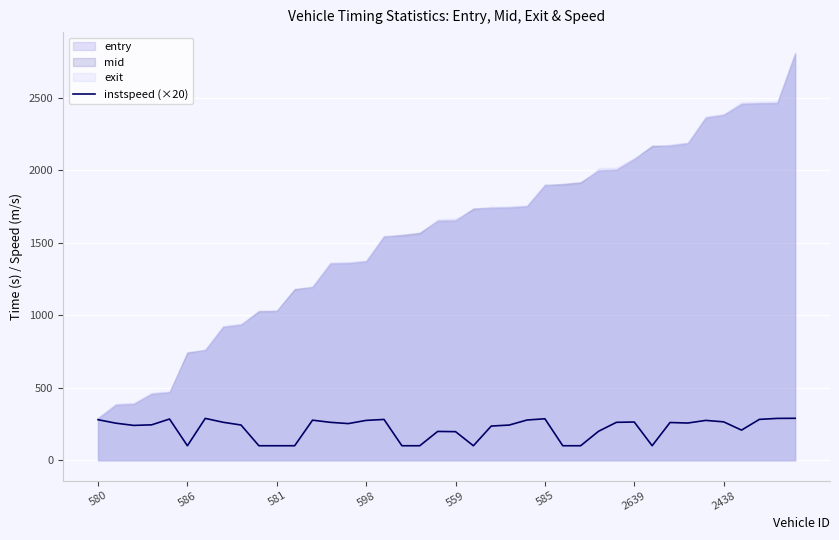

What is the average value?

218.2